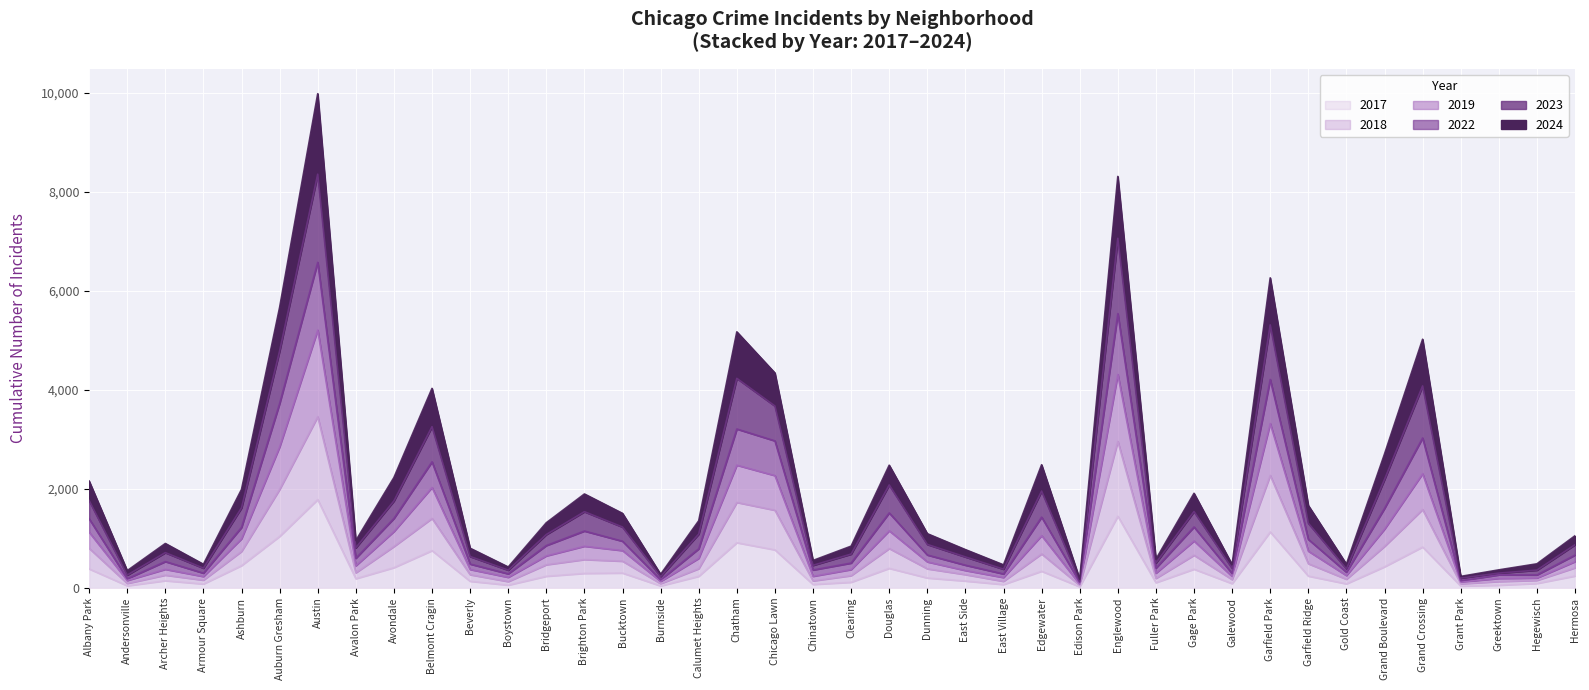

True or false: 2024 and 2017 cross at least once.

False